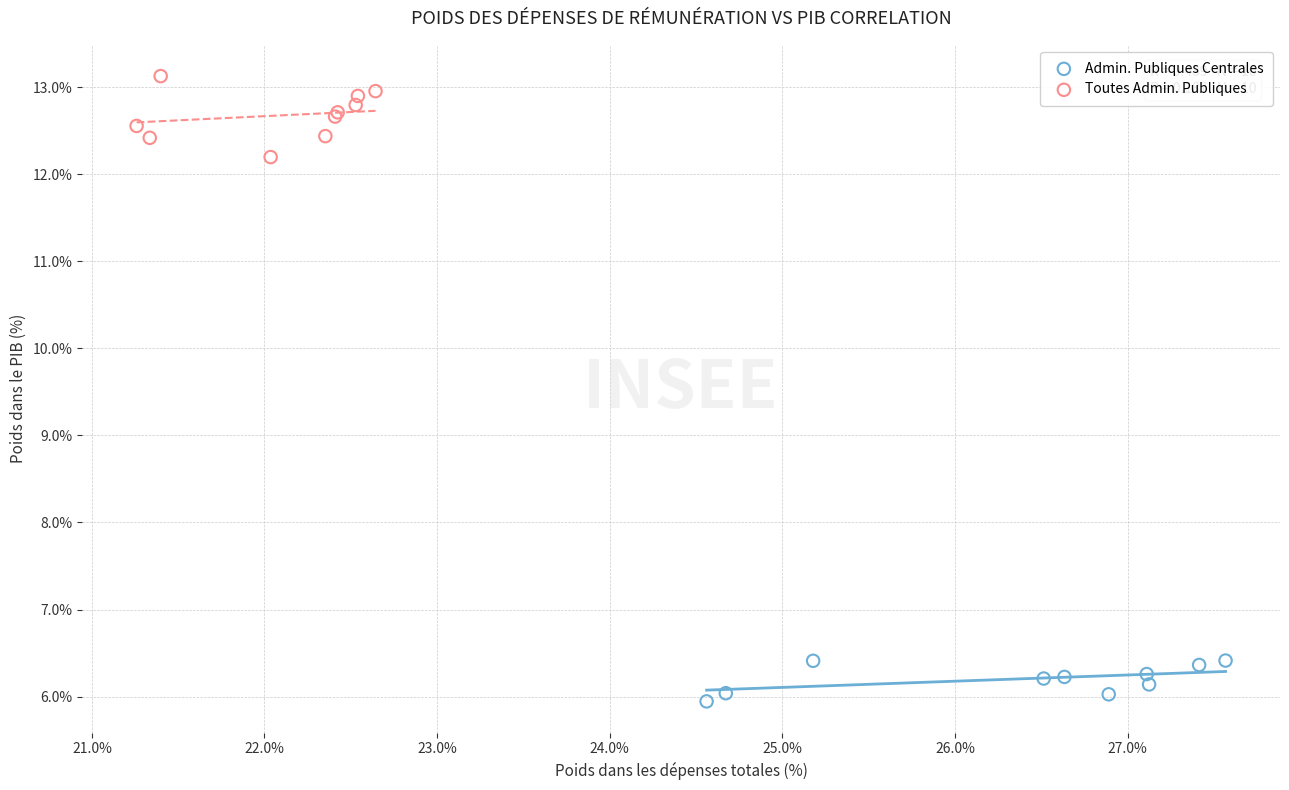

Which series contains the highest Y value?

Toutes Admin. Publiques